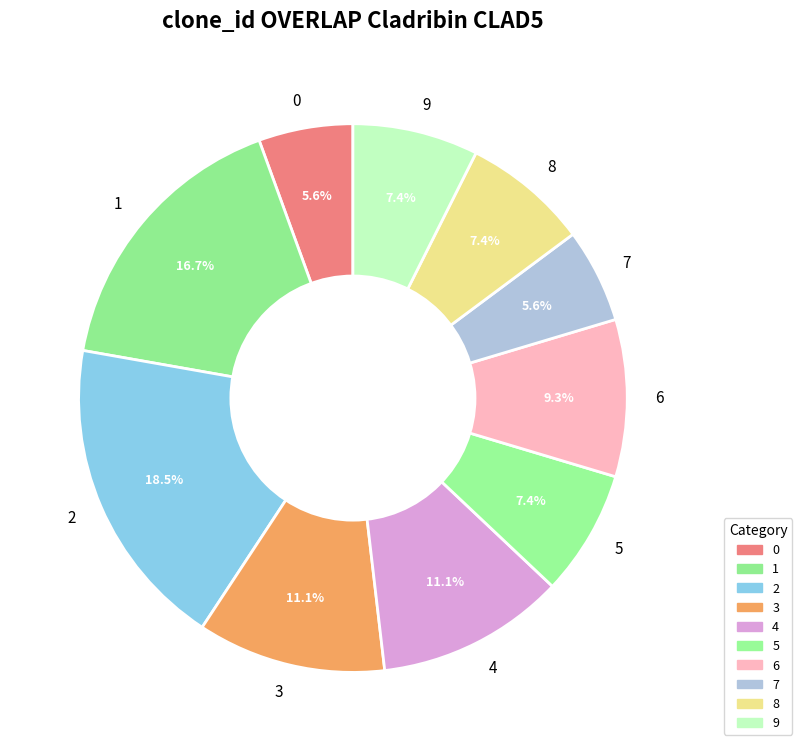

Is 6 the majority of the pie?

No